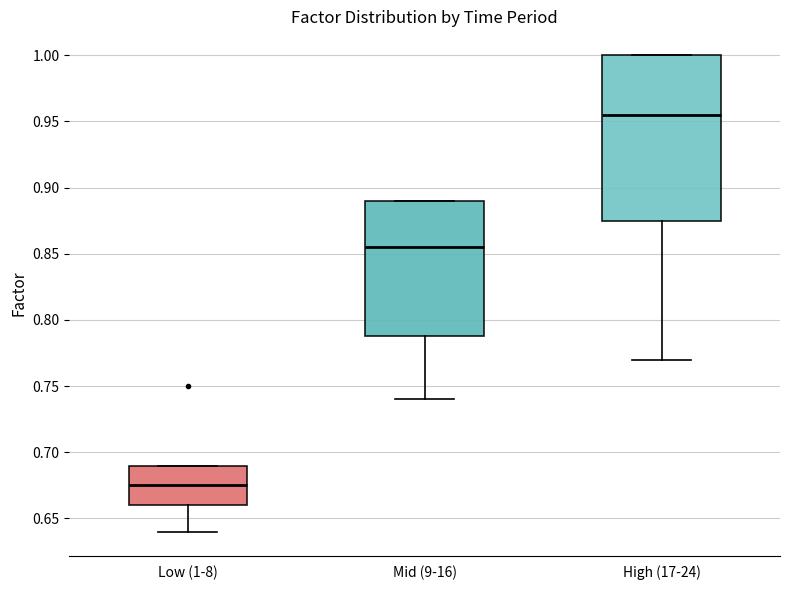

Reading left to right, transcribe this box plot: for each box, give where its median line is, the range the box spans, and where its two whiskers end, as read against the y-axis. The values are not printed on the chart, so give them approximately, as read against the axis.

Low (1-8): median 0.675, box 0.660 to 0.690, whiskers 0.640 to 0.690
Mid (9-16): median 0.855, box 0.790 to 0.890, whiskers 0.740 to 0.890
High (17-24): median 0.955, box 0.875 to 1.000, whiskers 0.770 to 1.000